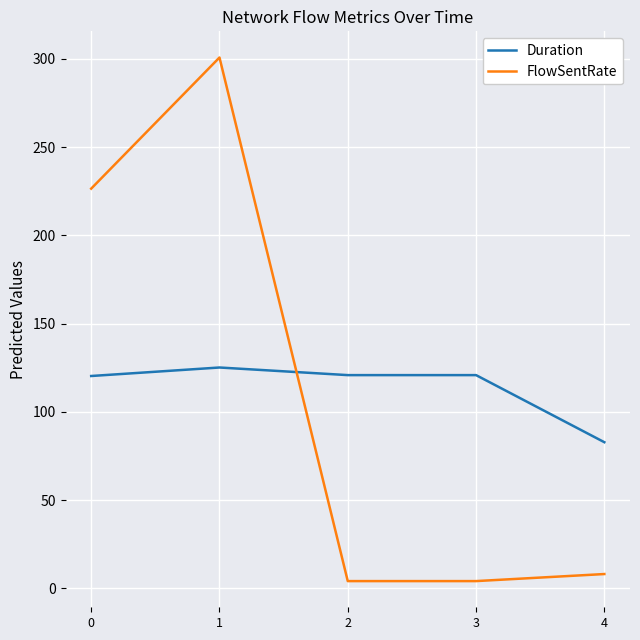

Does the chart display data point markers on the line(s)?

No